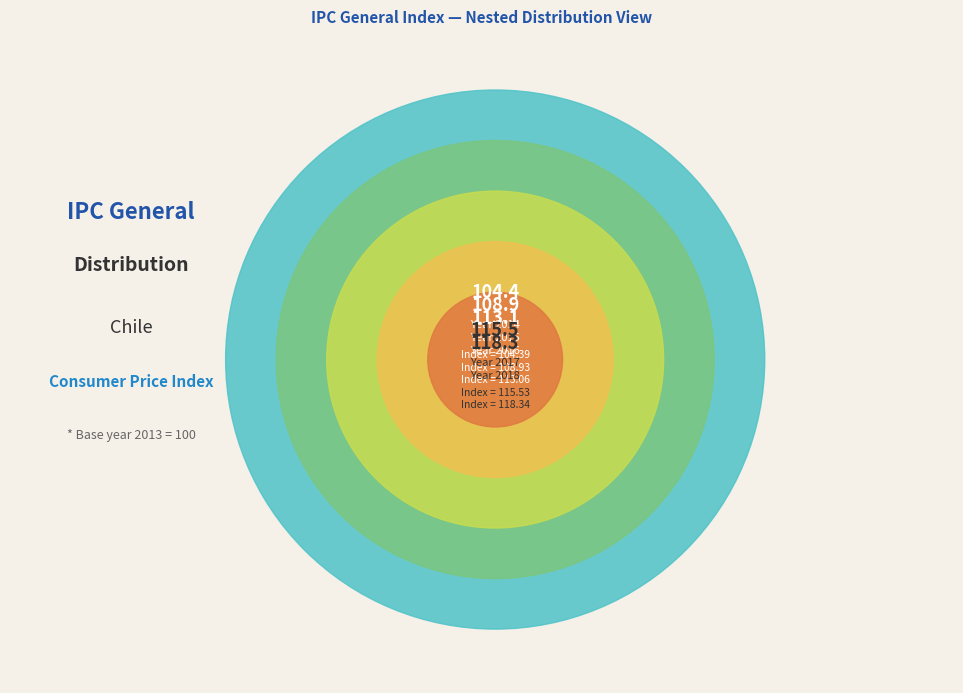

To the nearest percent, what is the combined percentage of 2017 and 2014?

39%